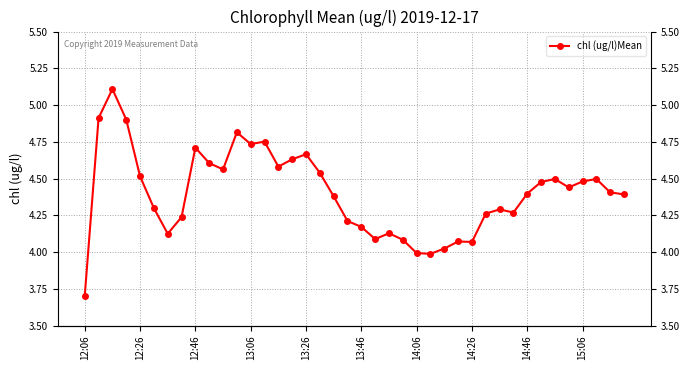

How many values exceed 4?

37